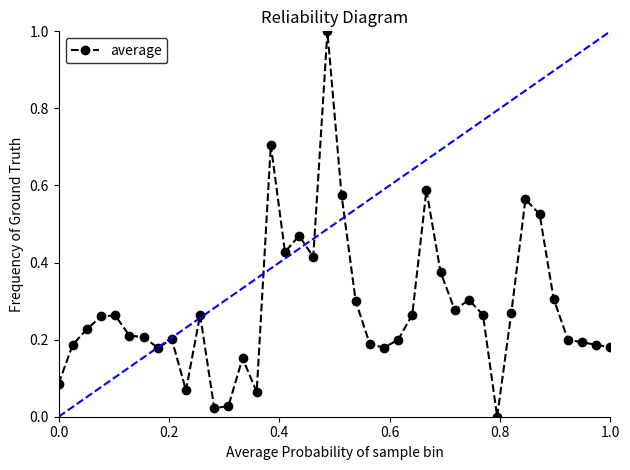

True or false: there are more than 2 points higher than both neighbors.

True